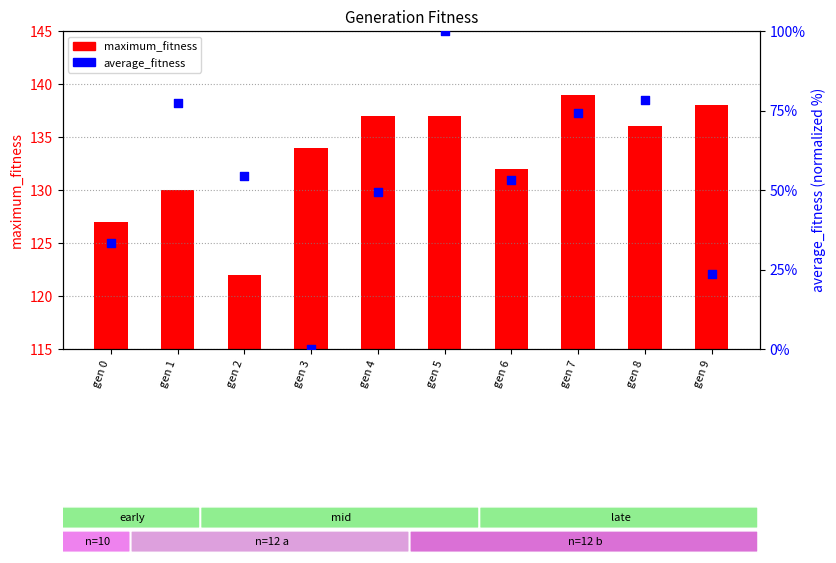

At how many categories does at least one series exceed 54?

10